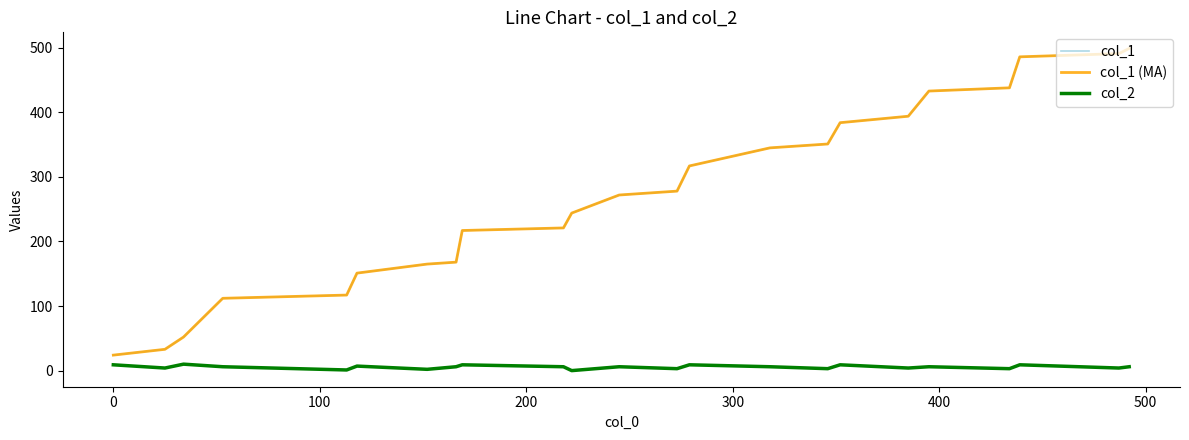

Count the col_2 values in the range 3 to 9.

19